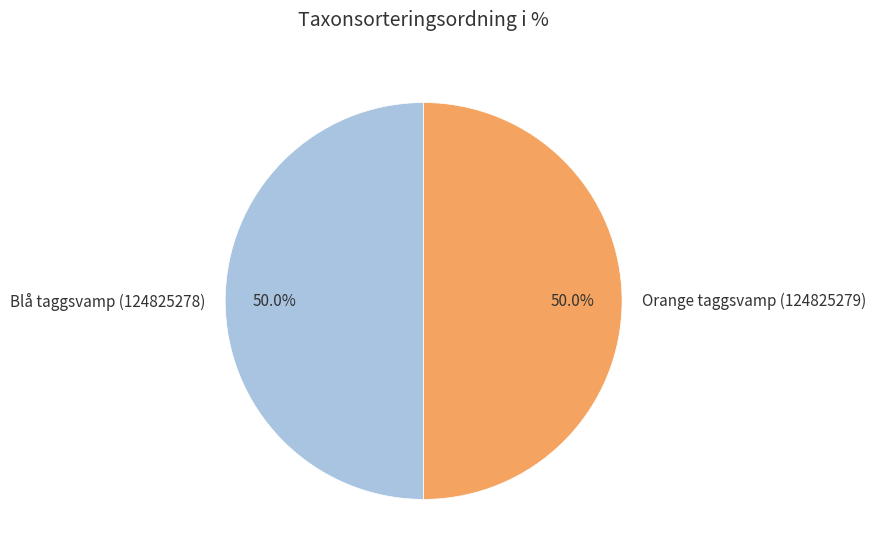

Approximately how many times larger is the value at Blå taggsvamp (124825278) compared to Orange taggsvamp (124825279)?

1.0